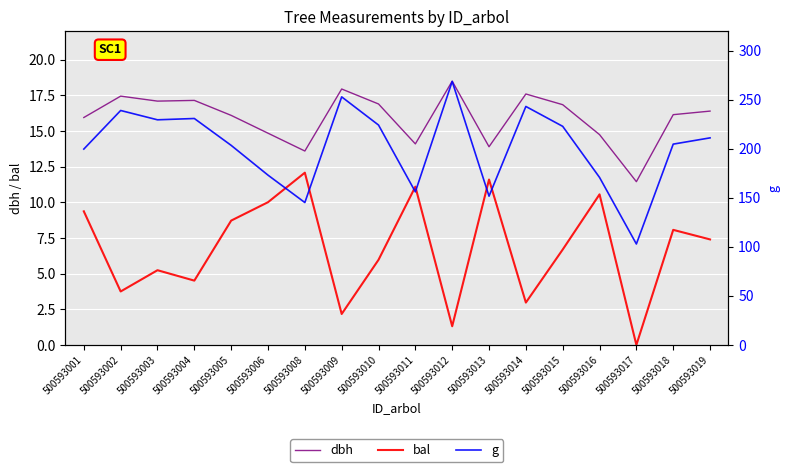

What is the value of the g point at the 7th from the left?

145.3